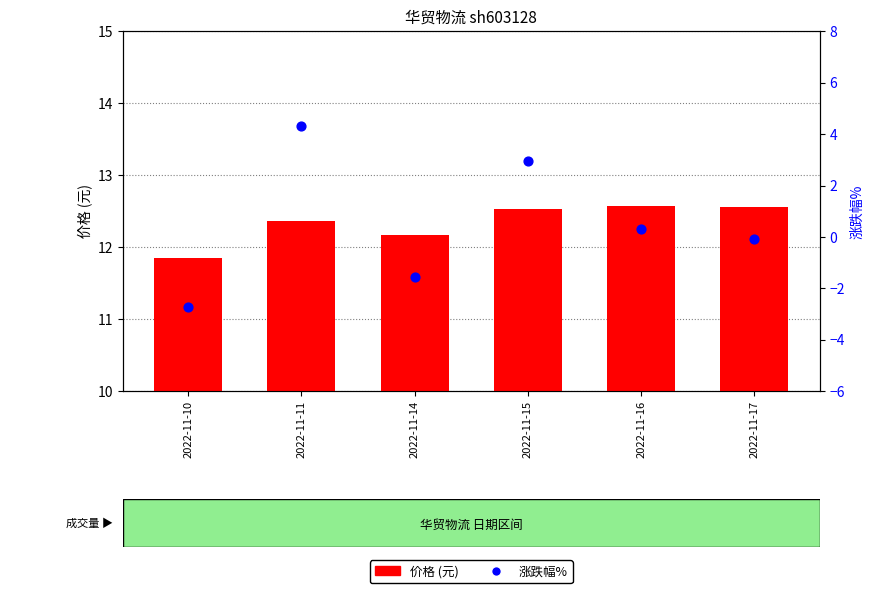

What are all the series names shown in the legend?

价格 (元), 涨跌幅%